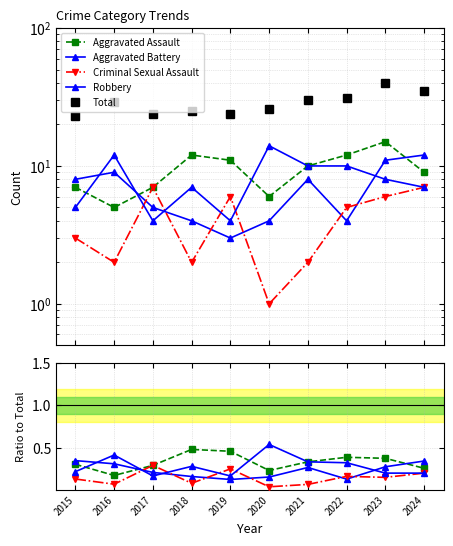

Where is Aggravated Battery nearest to the value 0?

2019